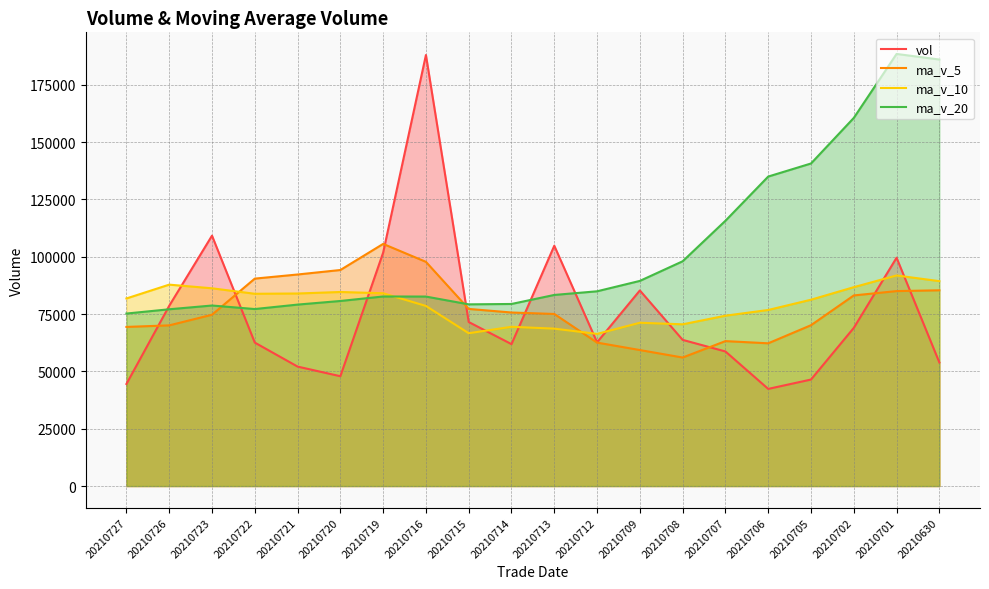

Is the value of ma_v_10 at 20210709 greater than the value of ma_v_20 at 20210630?

No